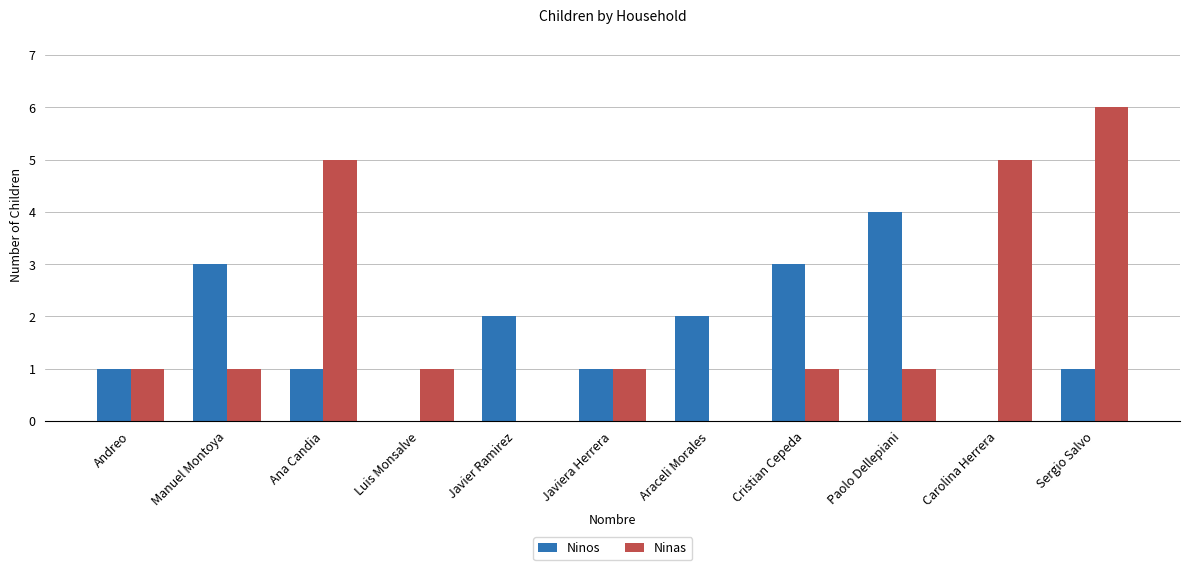

Is the value of Ninas at Paolo Dellepiani greater than the value of Ninos at Javier Ramirez?

No